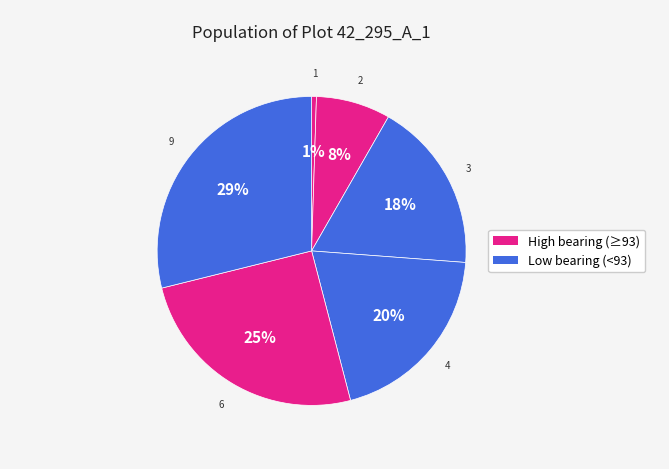

How many slices are in this pie chart?

6